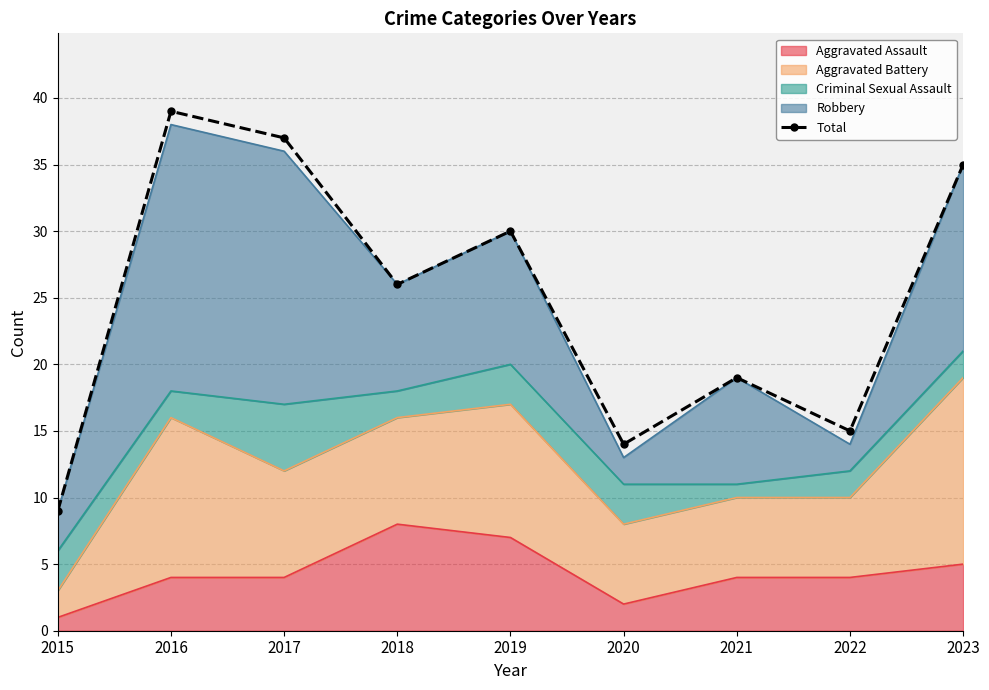

Where is the first local maximum?

2016